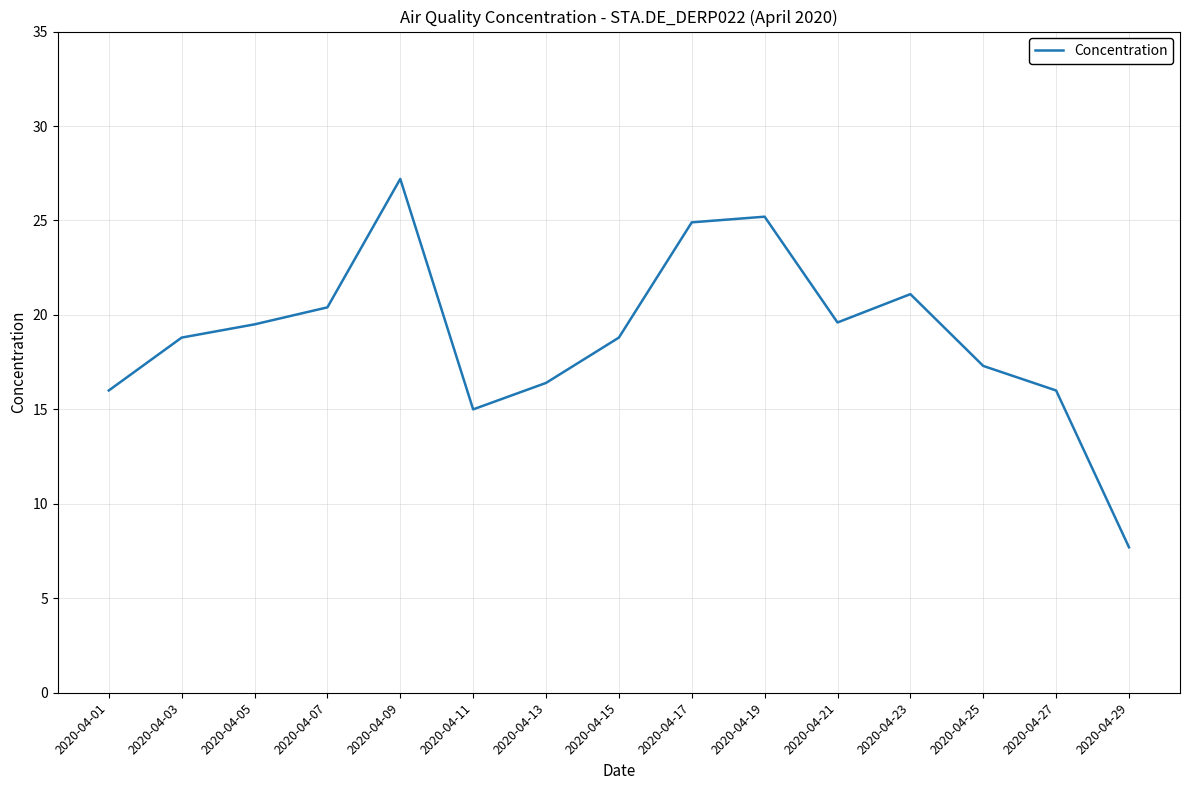

The value at 2020-04-11 is 15.0. True or false?

True